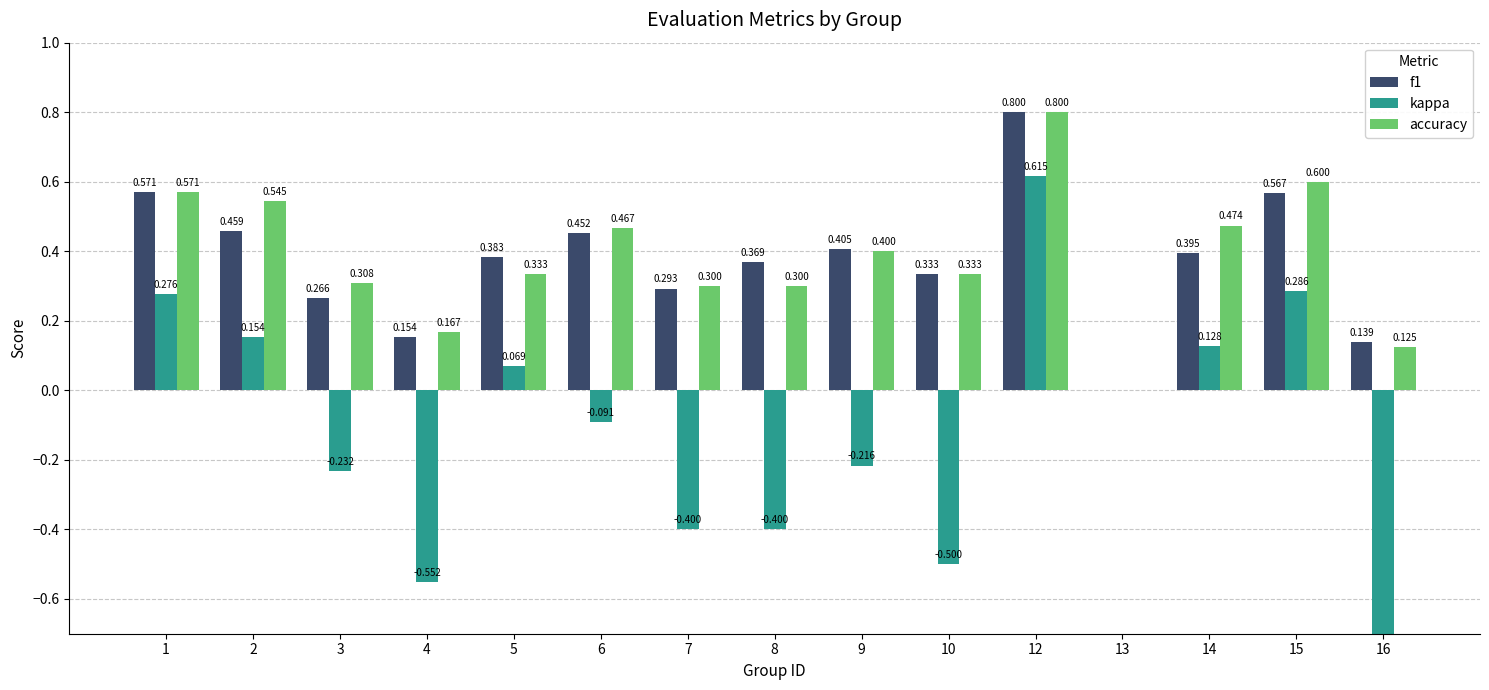

The value of f1 at 15 is 0.6. True or false?

True